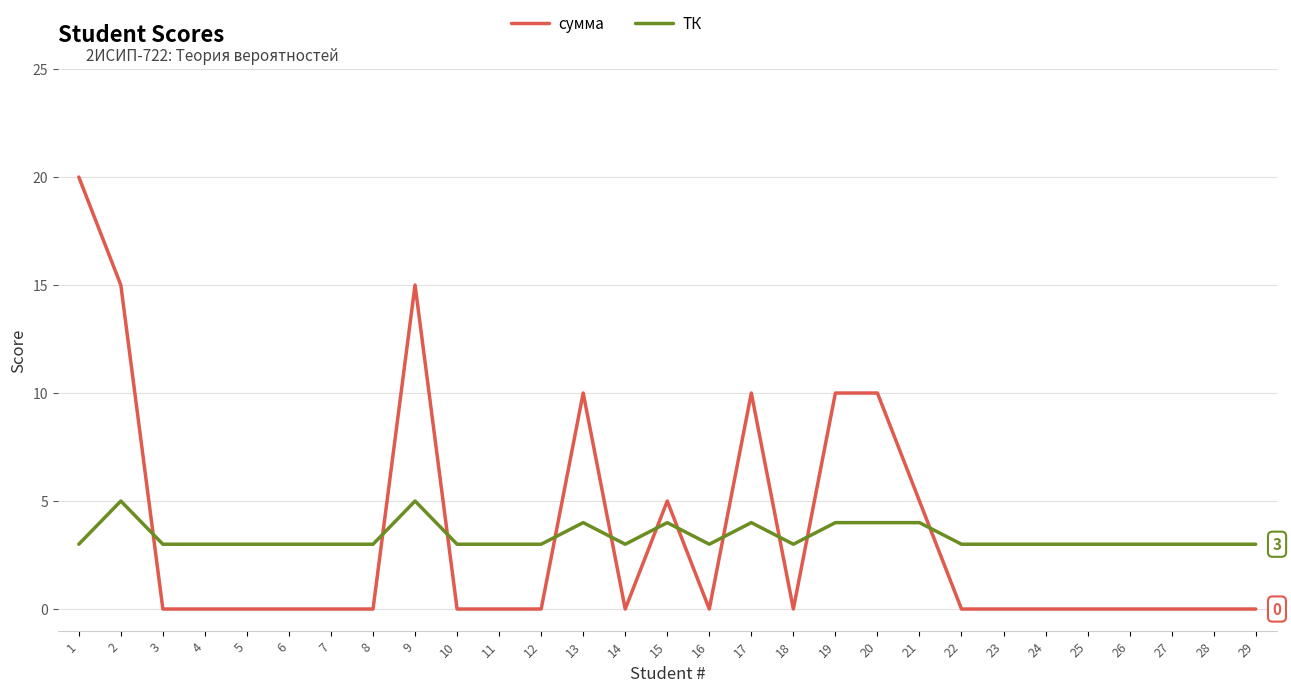

True or false: ТК and сумма cross at least once.

True